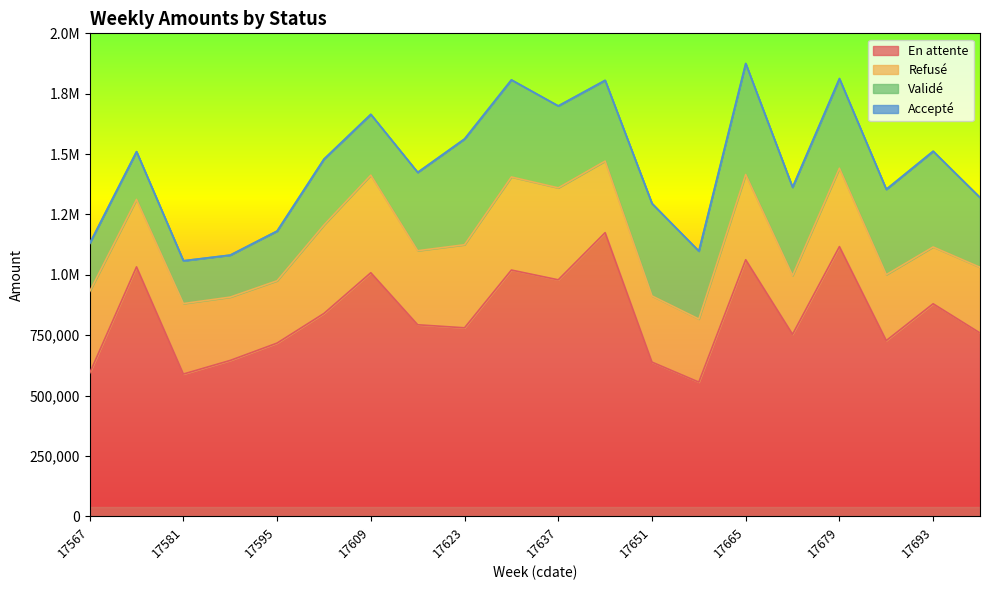

What is the difference between the highest and lowest values at 17574?

1032632.7